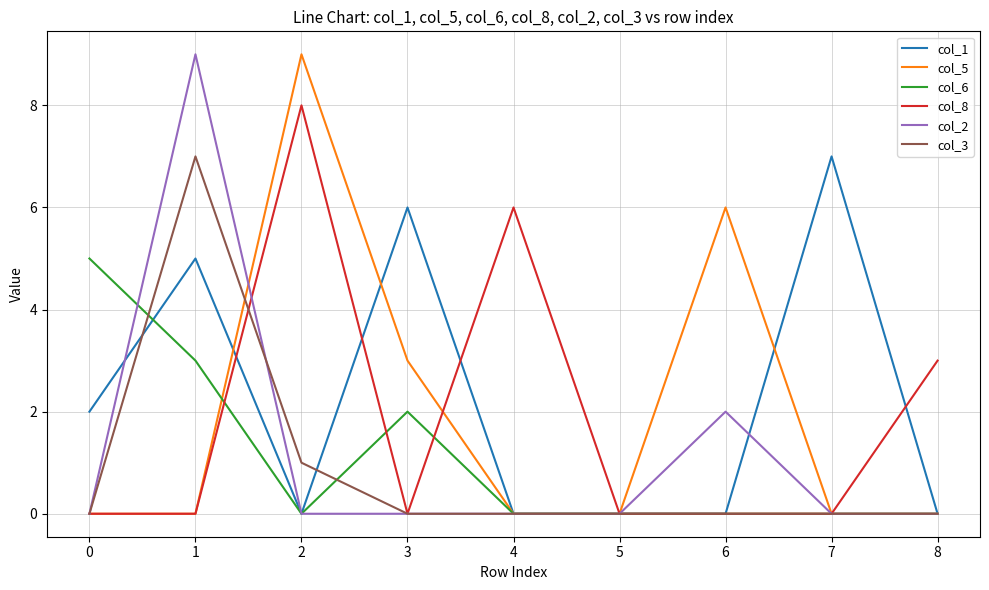

Is the value of col_5 at 8 greater than the value of col_2 at 1?

No